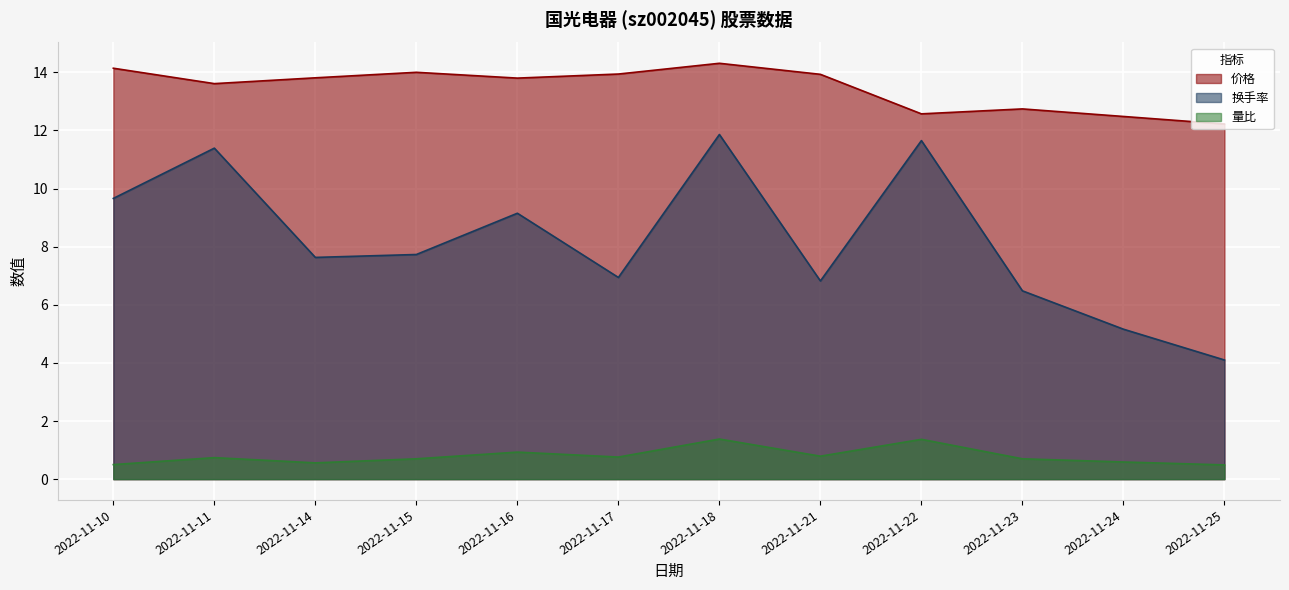

Rank the series by their average value, from highest to lowest.

价格, 换手率, 量比